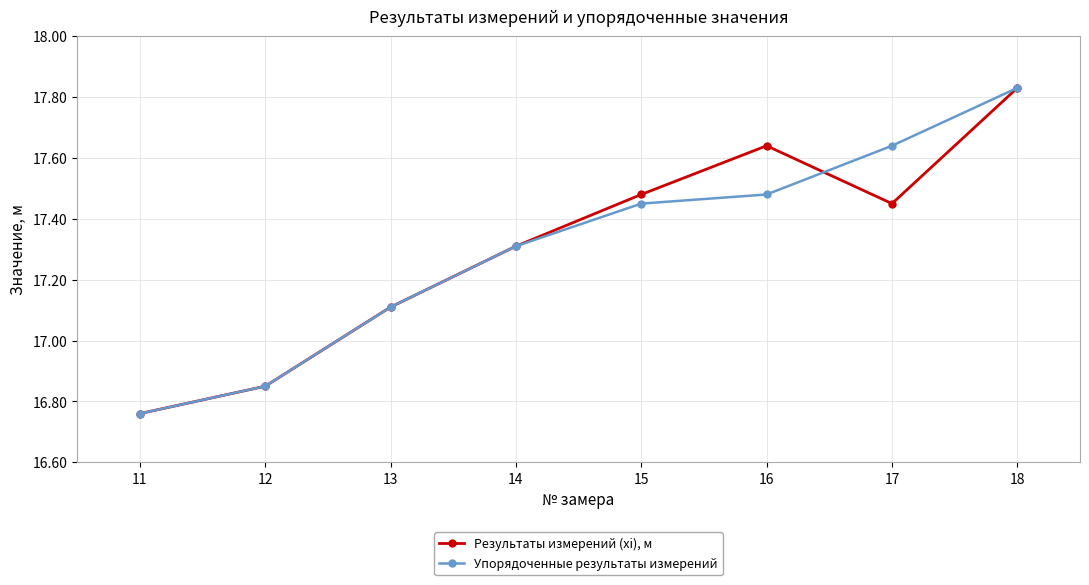

Which category has the highest value in the Упорядоченные результаты измерений series?

18